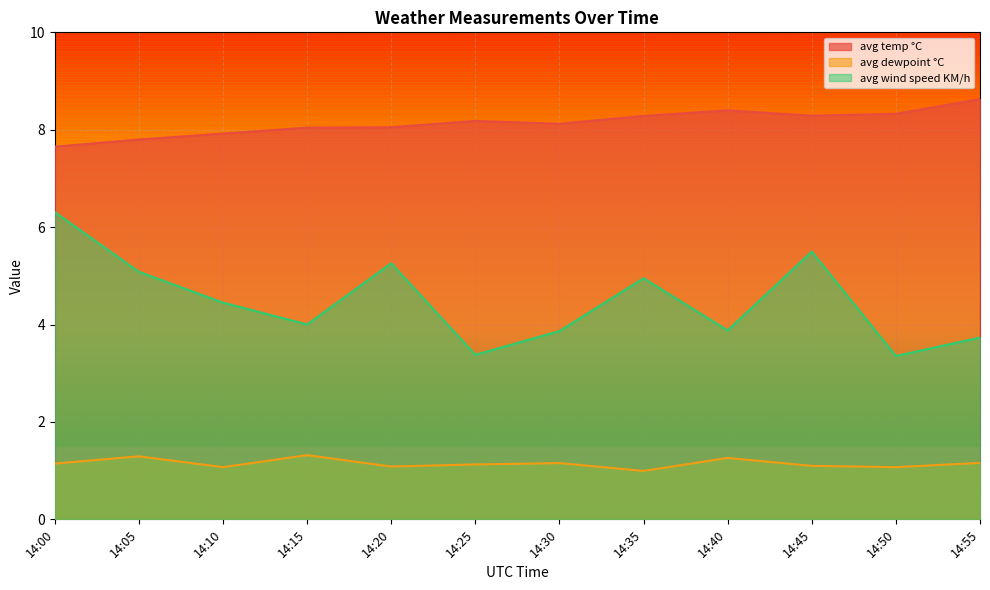

True or false: avg temp °C has a value of 2.1 at 14:10.

False